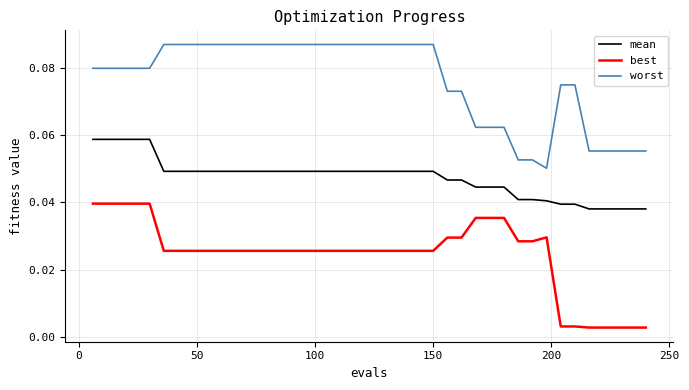

Which series has the largest total across all categories?

worst